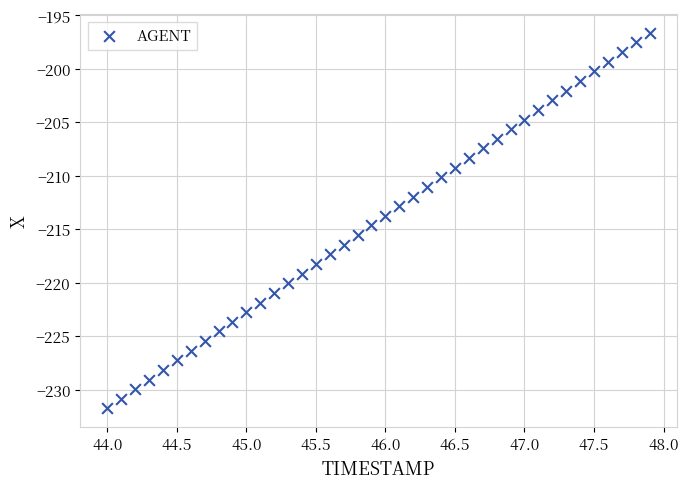

What is the range of X values (max minus min)?

3.9